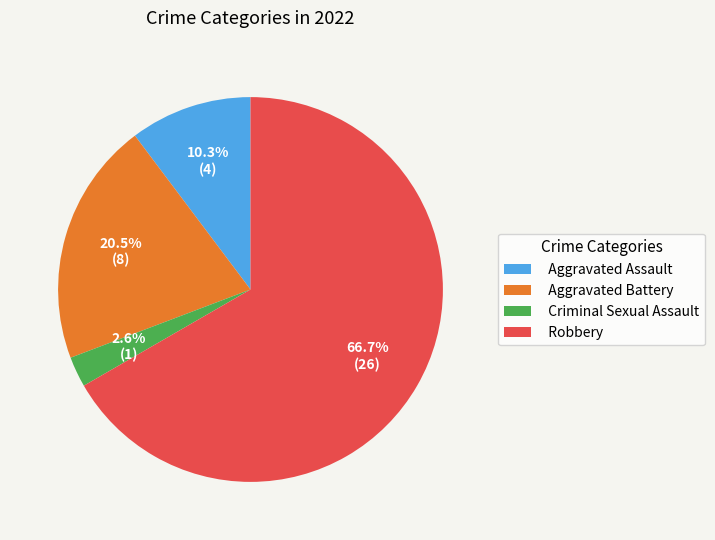

To the nearest percent, what is the combined percentage of Aggravated Assault and Robbery?

77%